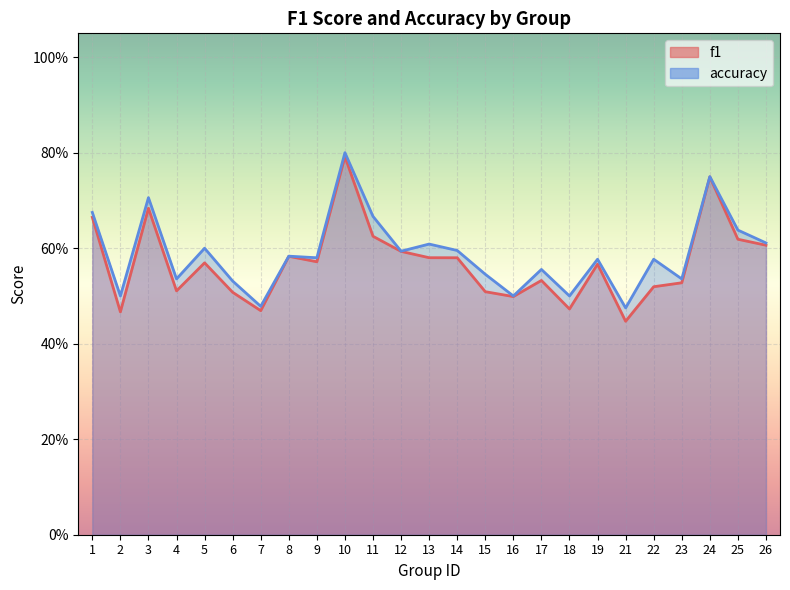

Is the value of f1 at 1 greater than the value of accuracy at 25?

Yes